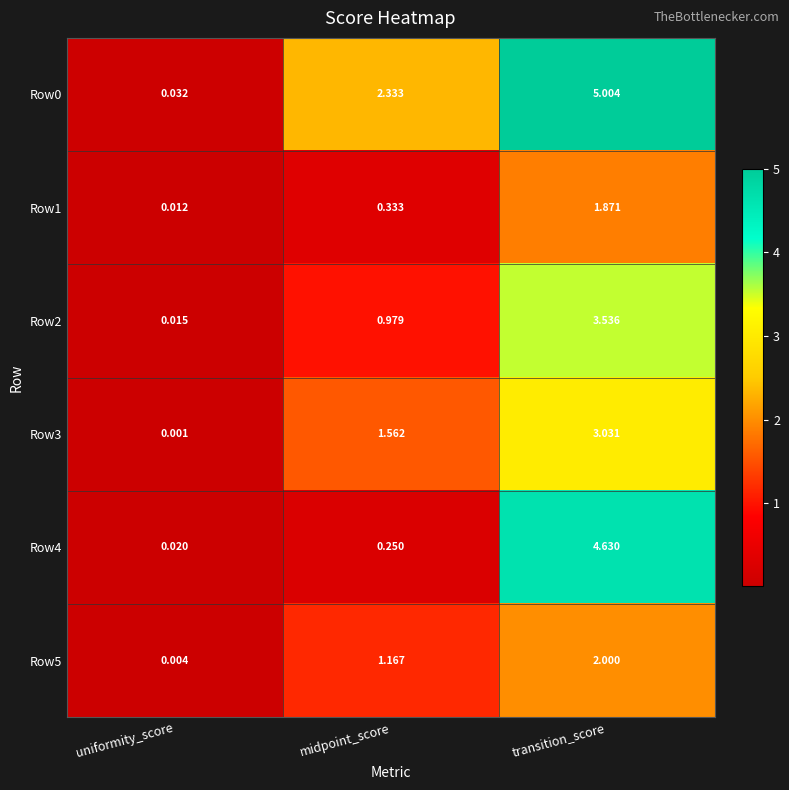

At which category is the sum across all series the highest?

transition_score